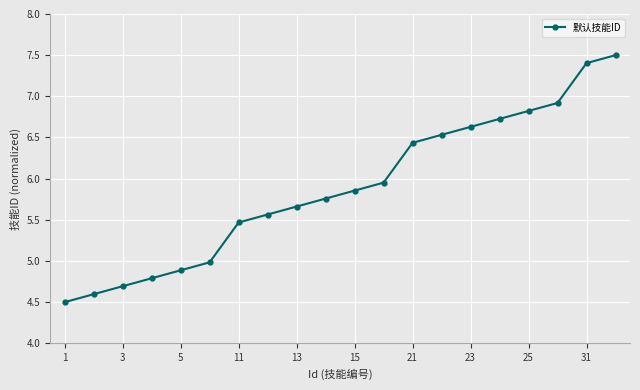

True or false: there are more than 0 points higher than both neighbors.

False